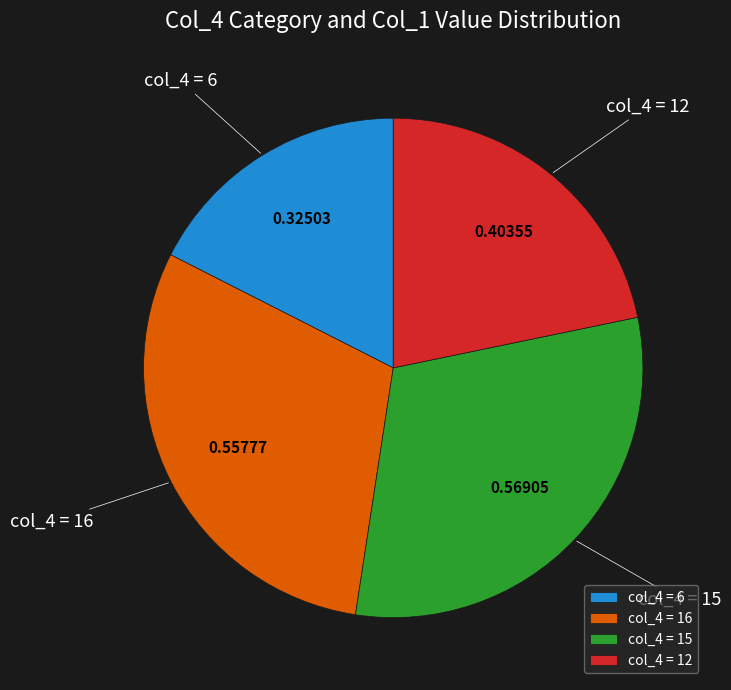

How many slices are in this pie chart?

4